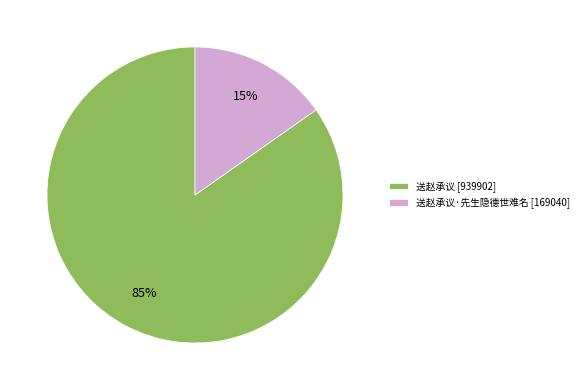

Which category has the smallest portion of the pie?

送赵承议·先生隐德世难名 [169040]